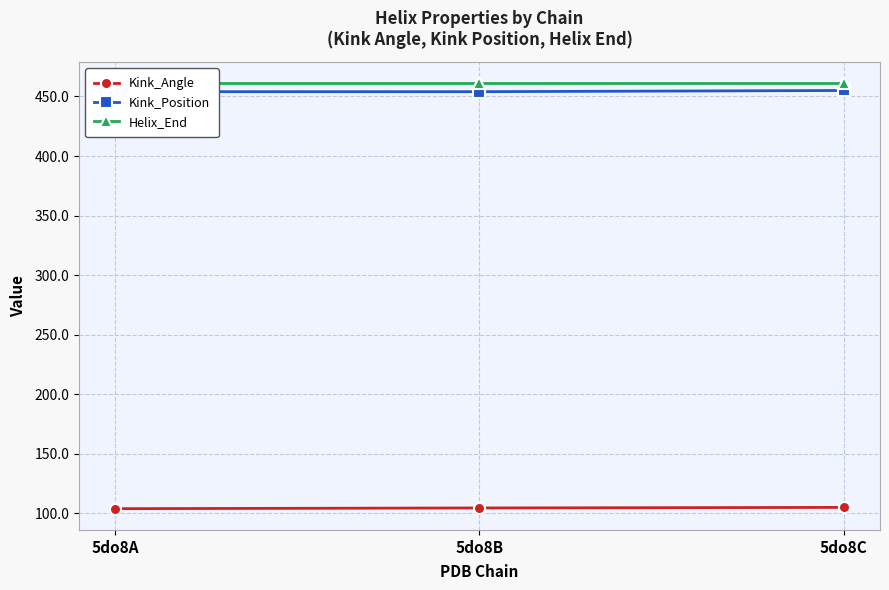

What is the value of the Helix_End point at the 3rd from the left?

461.0